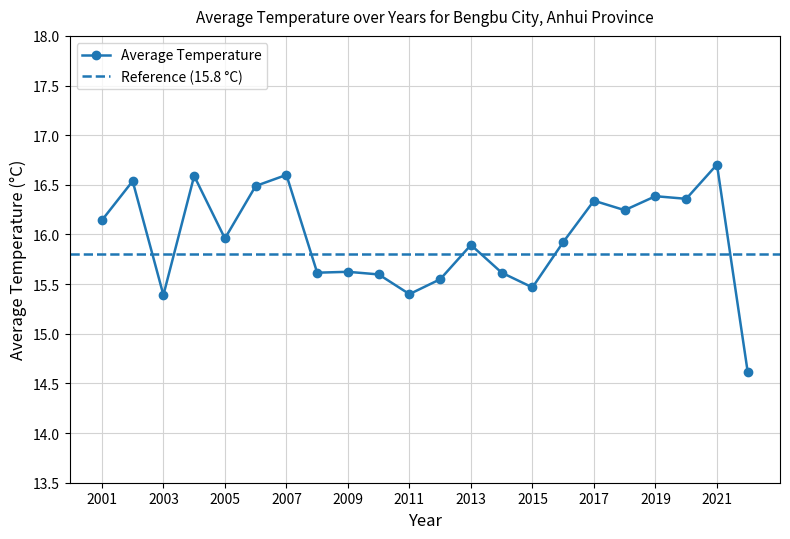

What is the difference between the values at 2020 and 2008?

0.7